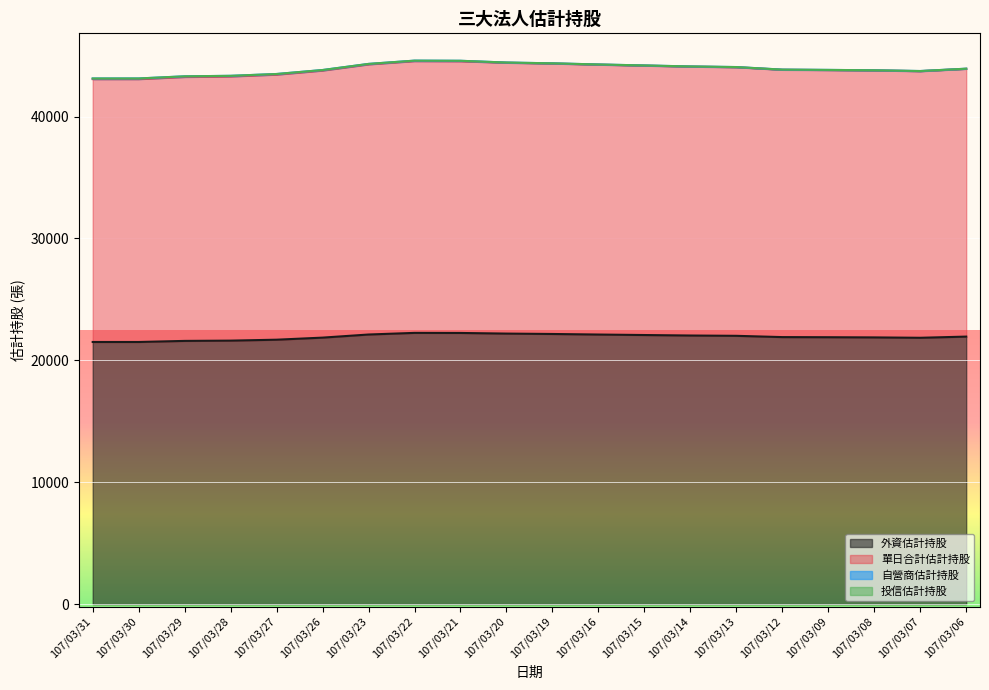

What is the sum of the 外資估計持股 values at 107/03/27 and 107/03/19?

43857